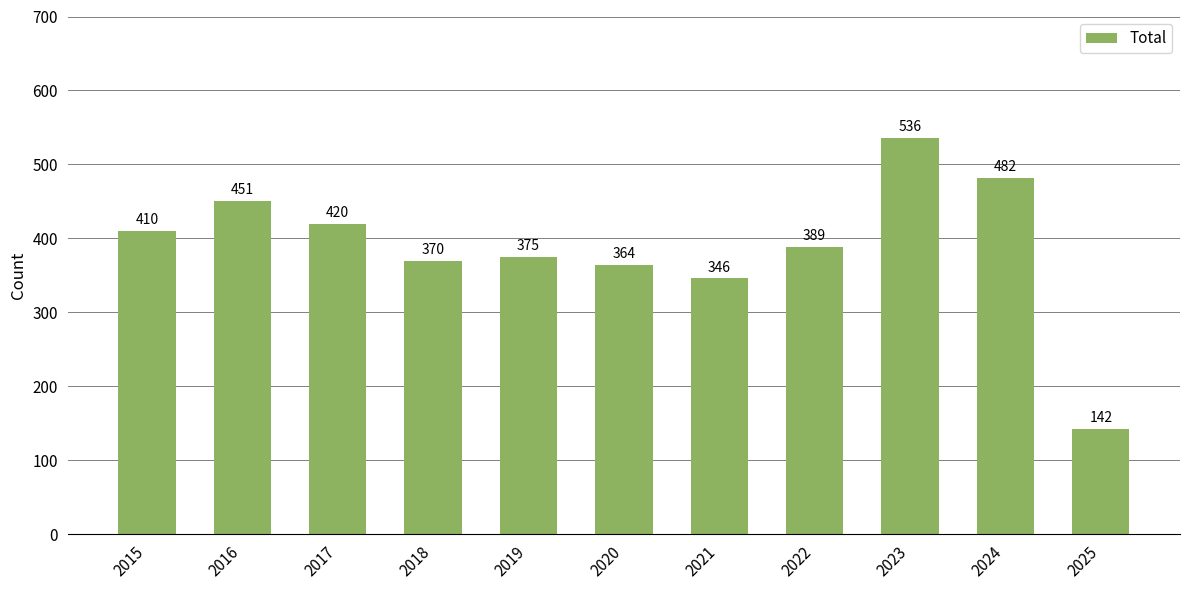

What is the sum of the values at 2017 and 2024?

902